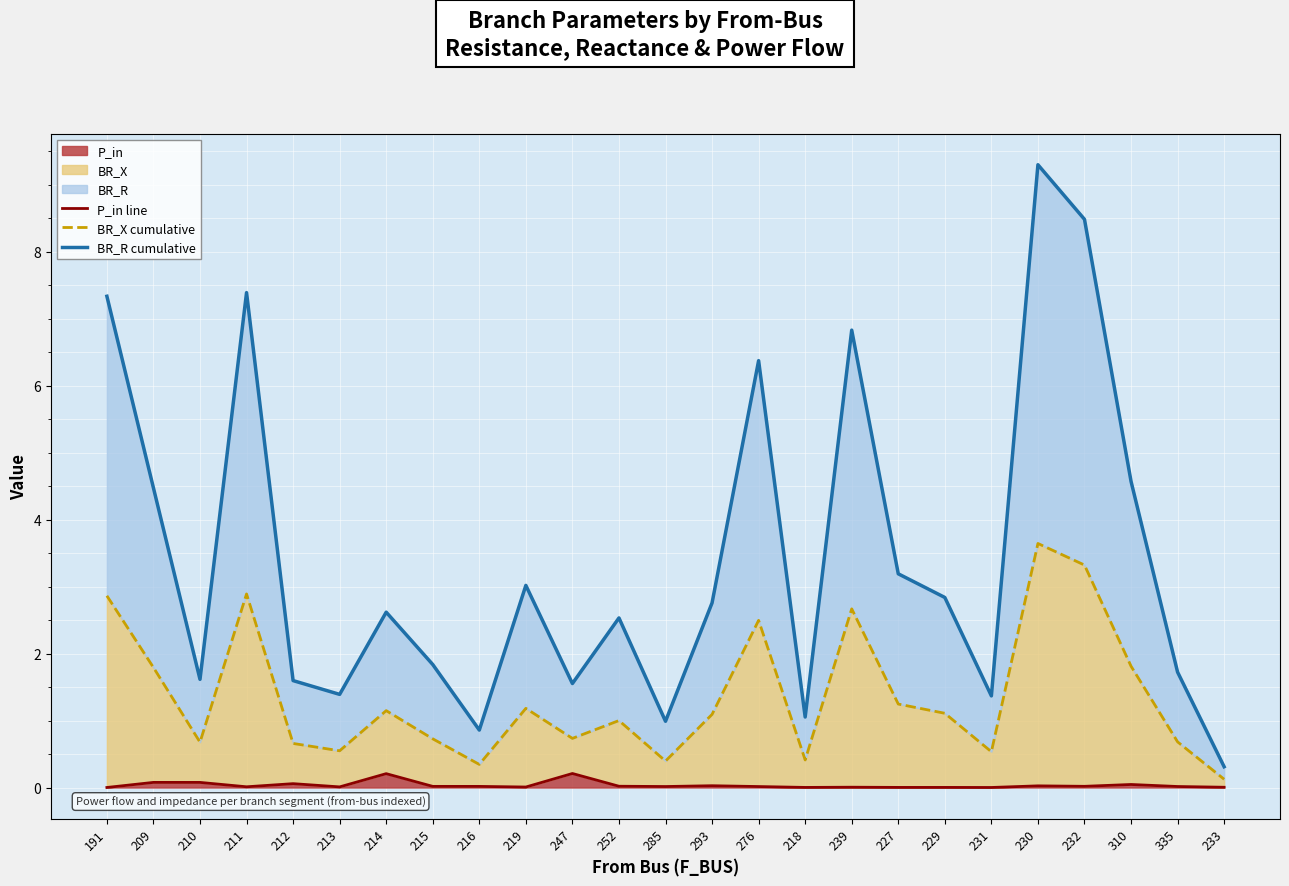

The P_in series shows 0.0 at 218. True or false?

True